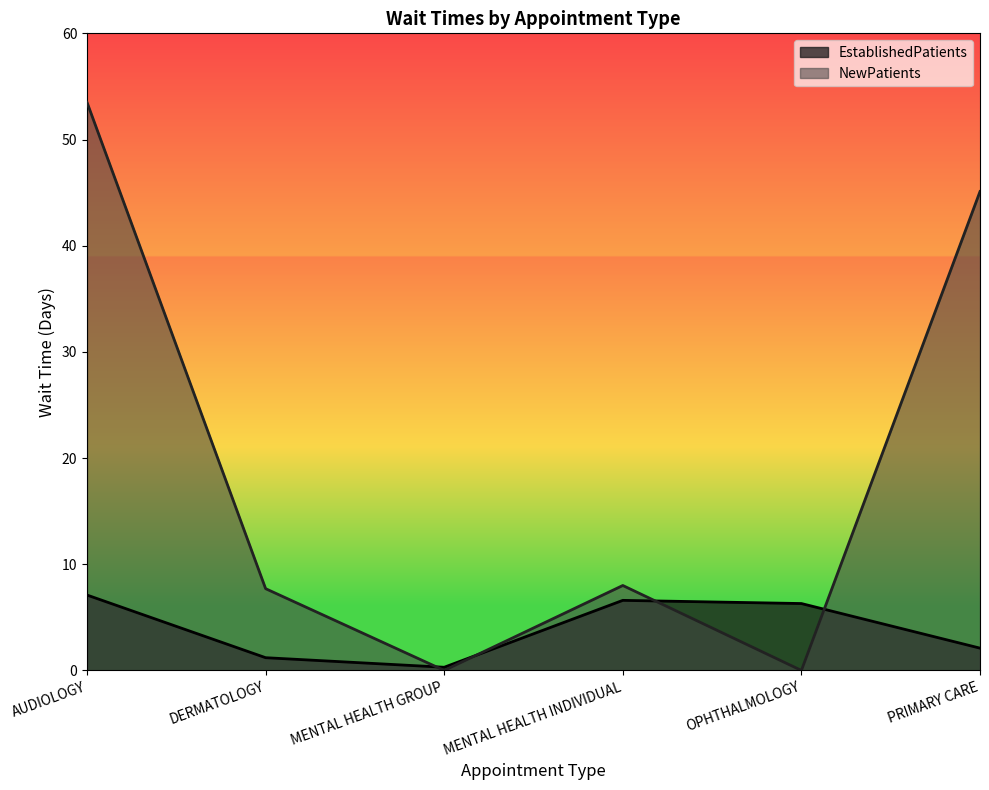

Rank the series by their maximum value, from lowest to highest.

EstablishedPatients, NewPatients